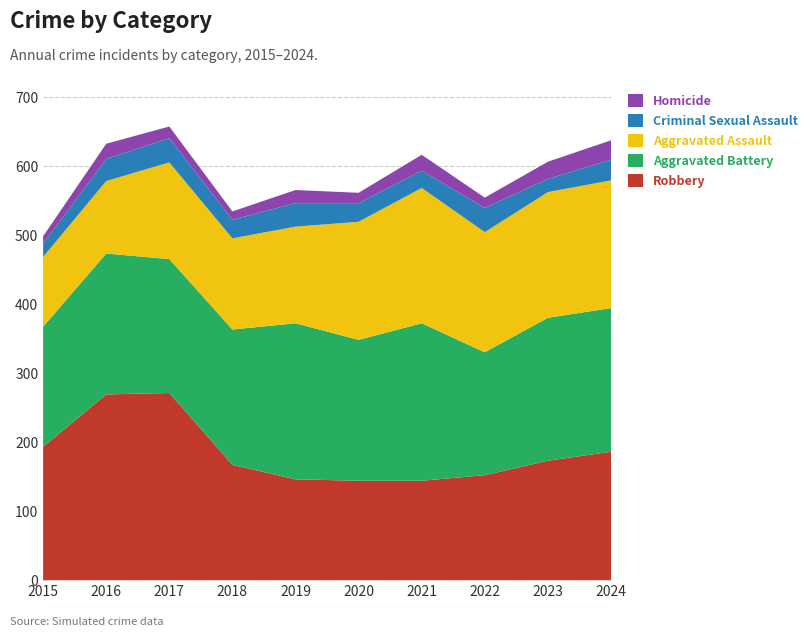

Reading left to right, what are all the values shown in this chart?

Robbery: 2015=193	2016=269	2017=271	2018=167	2019=146	2020=144	2021=144	2022=152	2023=173	2024=186
Aggravated Battery: 2015=174	2016=204	2017=194	2018=196	2019=226	2020=204	2021=228	2022=178	2023=207	2024=208
Aggravated Assault: 2015=101	2016=105	2017=140	2018=132	2019=140	2020=171	2021=196	2022=174	2023=182	2024=185
Criminal Sexual Assault: 2015=19	2016=32	2017=35	2018=27	2019=34	2020=27	2021=25	2022=35	2023=19	2024=30
Homicide: 2015=11	2016=22	2017=17	2018=12	2019=19	2020=15	2021=23	2022=15	2023=25	2024=28